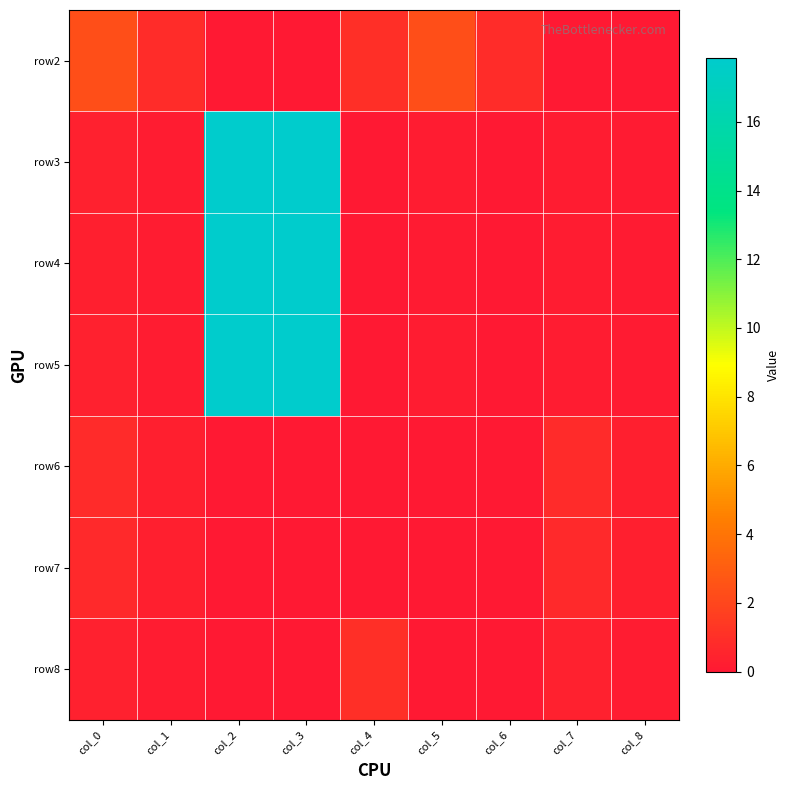

Which has a higher value, col_0 or col_5?

col_0